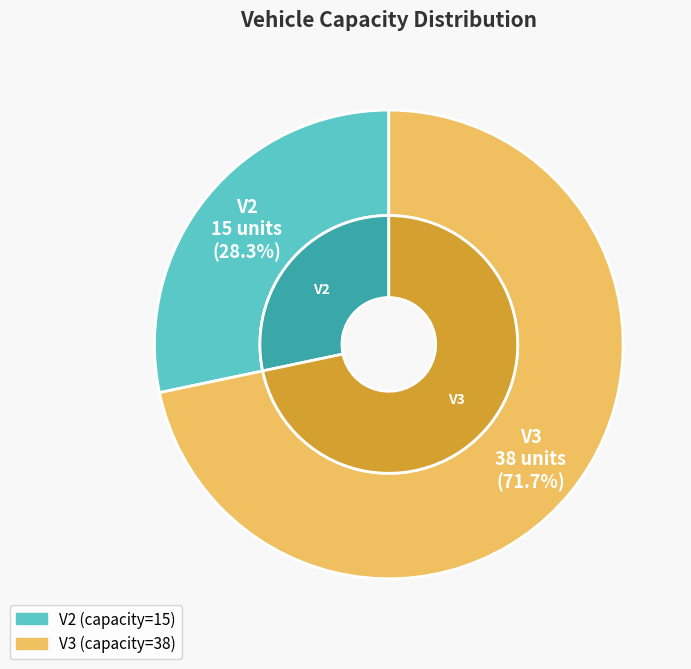

How many slices are in this pie chart?

2